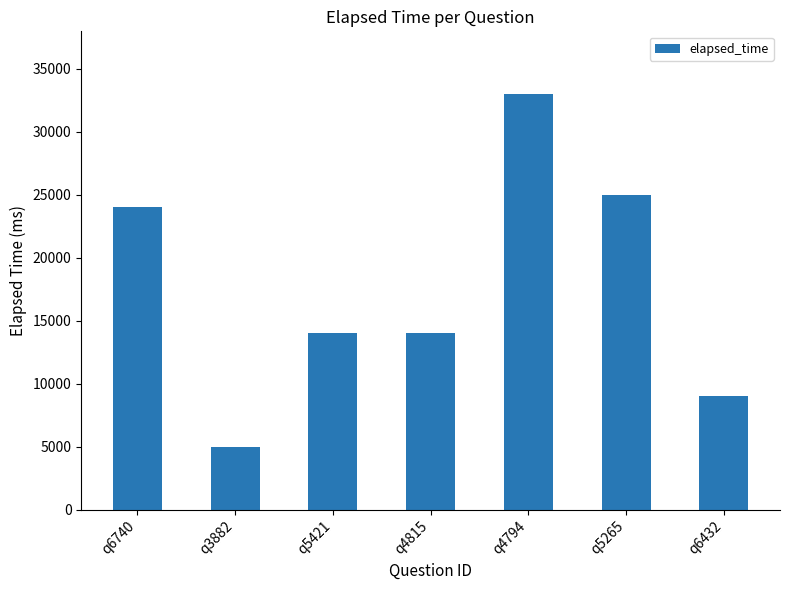

Which category has the lowest value across all series?

q3882